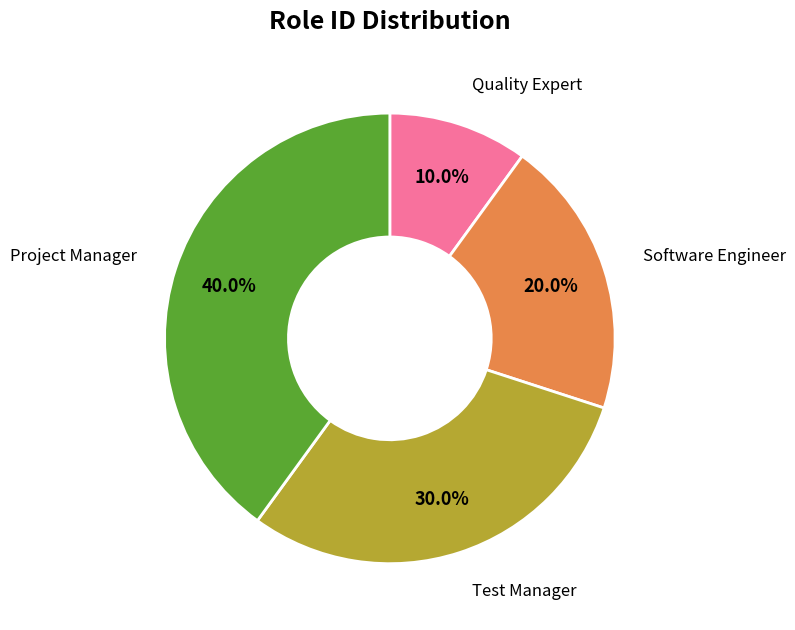

To the nearest percent, what is the combined percentage of Quality Expert and Test Manager?

40%